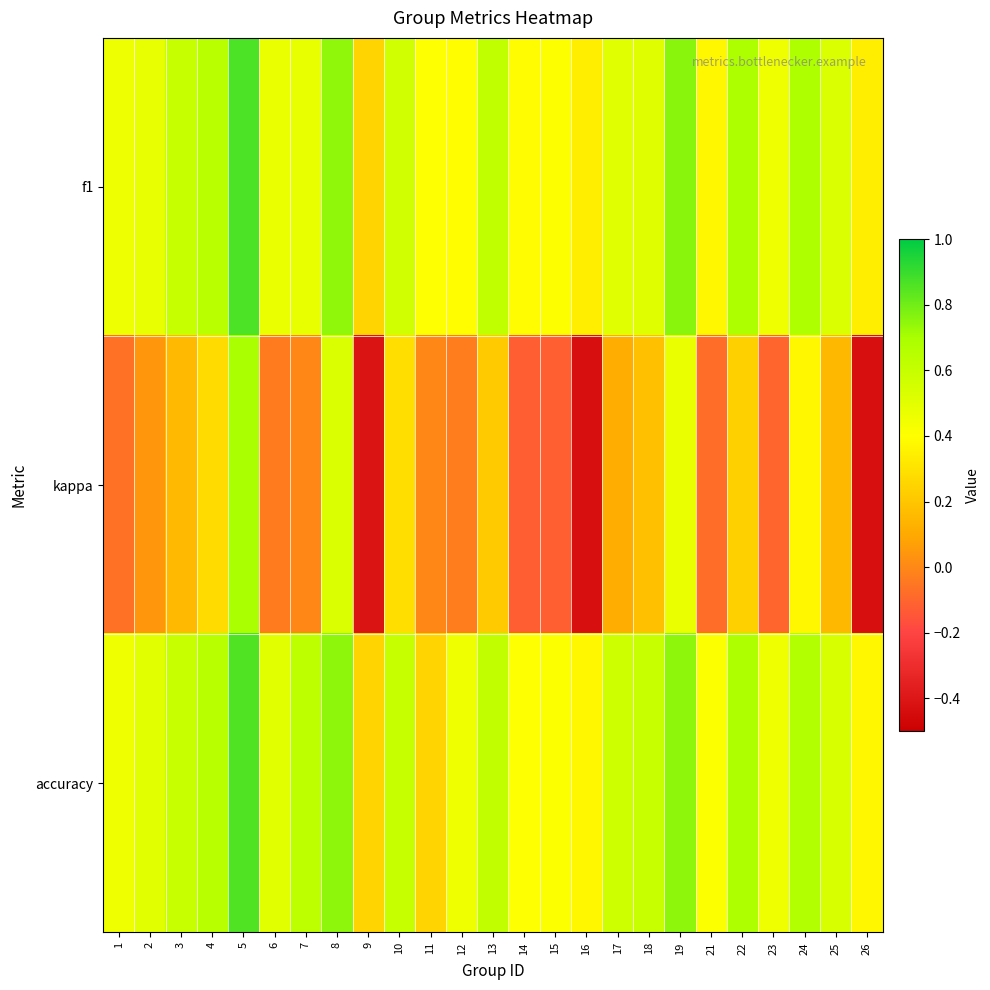

Reading right to left, list all the values displayed in this chart.

f1: 26=0.3	25=0.5	24=0.7	23=0.5	22=0.7	21=0.4	19=0.8	18=0.5	17=0.5	16=0.3	15=0.4	14=0.4	13=0.6	12=0.4	11=0.4	10=0.6	9=0.2	8=0.7	7=0.5	6=0.5	5=0.9	4=0.6	3=0.6	2=0.5	1=0.5
kappa: 26=-0.4	25=0.2	24=0.4	23=-0.1	22=0.2	21=-0.1	19=0.5	18=0.2	17=0.1	16=-0.4	15=-0.1	14=-0.1	13=0.2	12=-0.0	11=0.0	10=0.3	9=-0.4	8=0.5	7=0.0	6=-0.0	5=0.7	4=0.3	3=0.2	2=0.0	1=-0.1
accuracy: 26=0.4	25=0.5	24=0.7	23=0.5	22=0.7	21=0.4	19=0.8	18=0.6	17=0.6	16=0.4	15=0.4	14=0.4	13=0.6	12=0.5	11=0.2	10=0.6	9=0.2	8=0.8	7=0.6	6=0.5	5=0.9	4=0.6	3=0.6	2=0.5	1=0.5